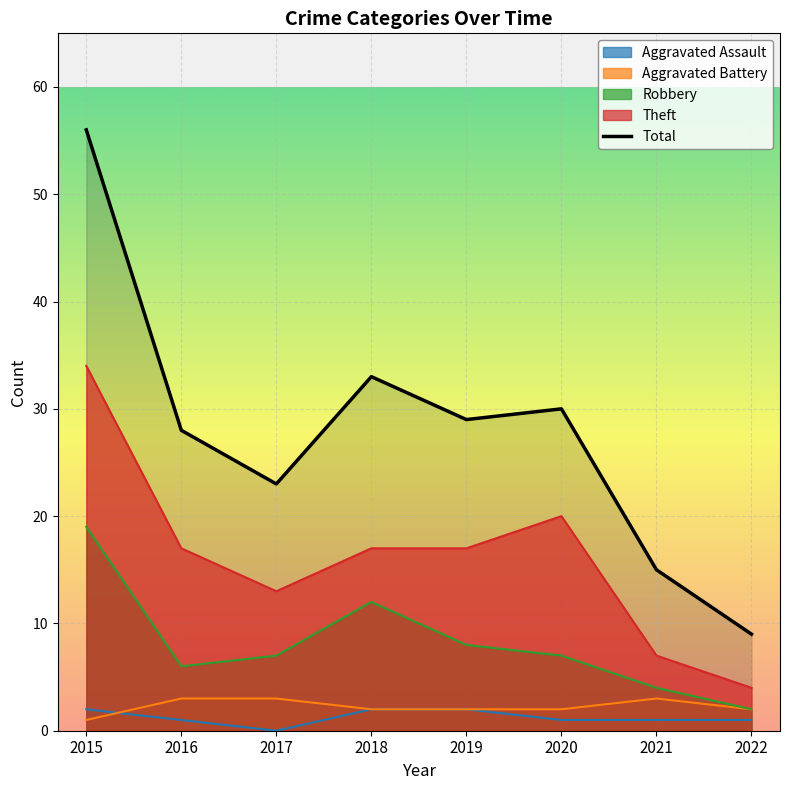

Reading left to right, transcribe all the data shown in this chart.

Aggravated Assault: 2	1	0	2	2	1	1	1
Aggravated Battery: 1	3	3	2	2	2	3	2
Robbery: 19	6	7	12	8	7	4	2
Theft: 34	17	13	17	17	20	7	4
Total: 56	28	23	33	29	30	15	9